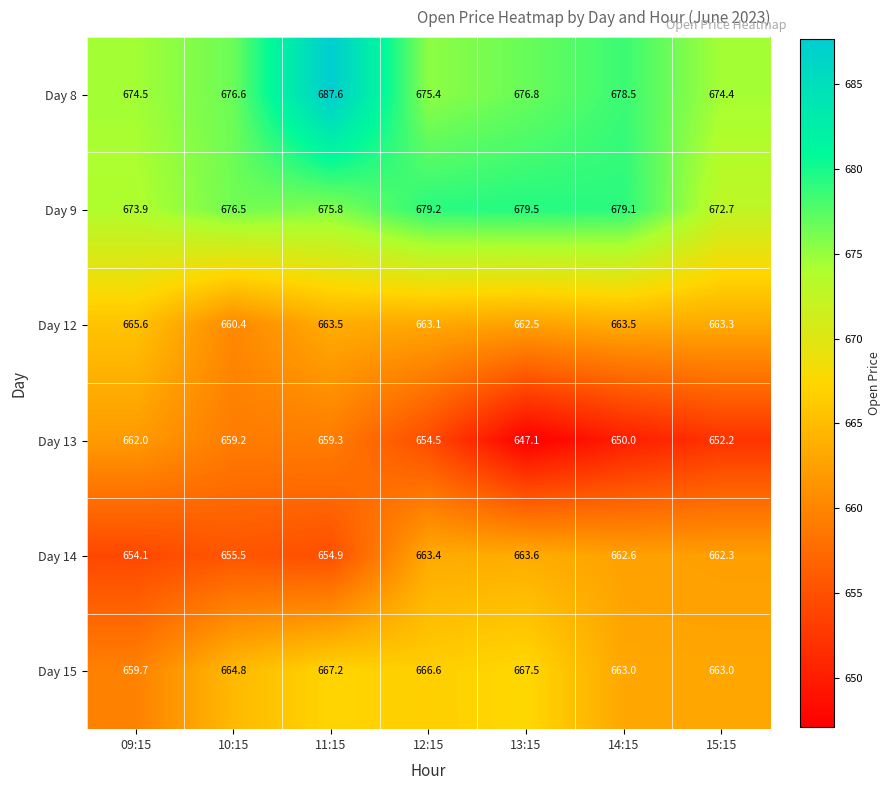

At how many categories does at least one series exceed 676?

5